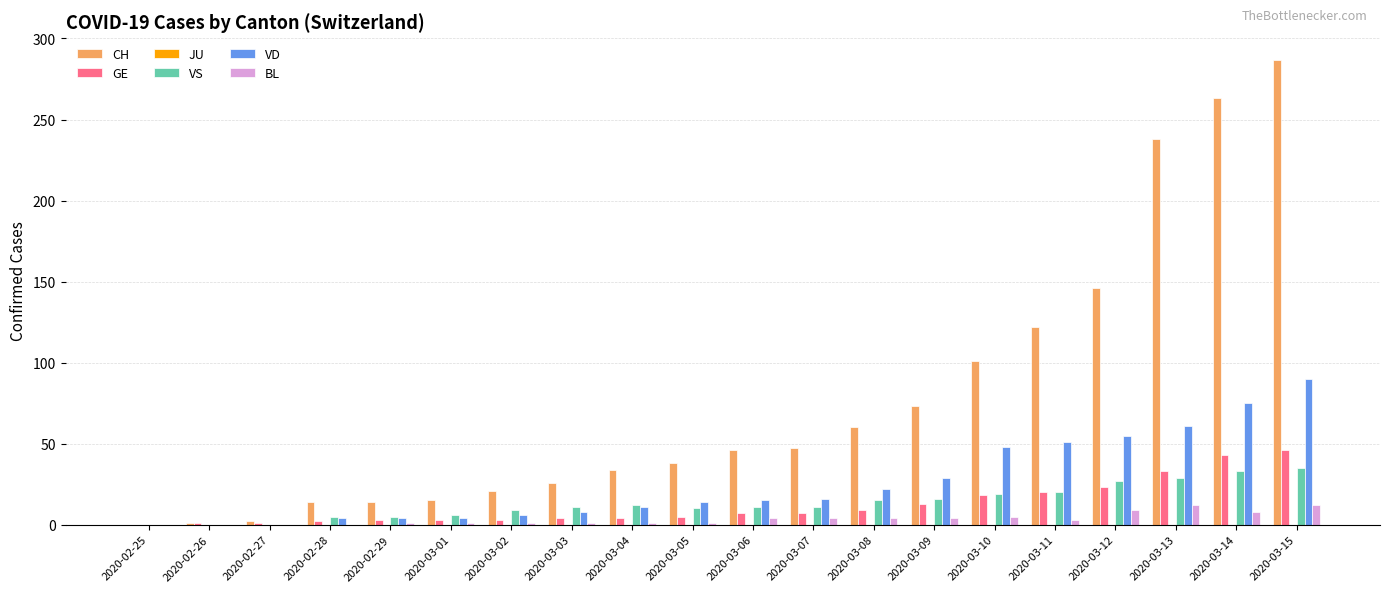

Count the number of data series in this chart.

5